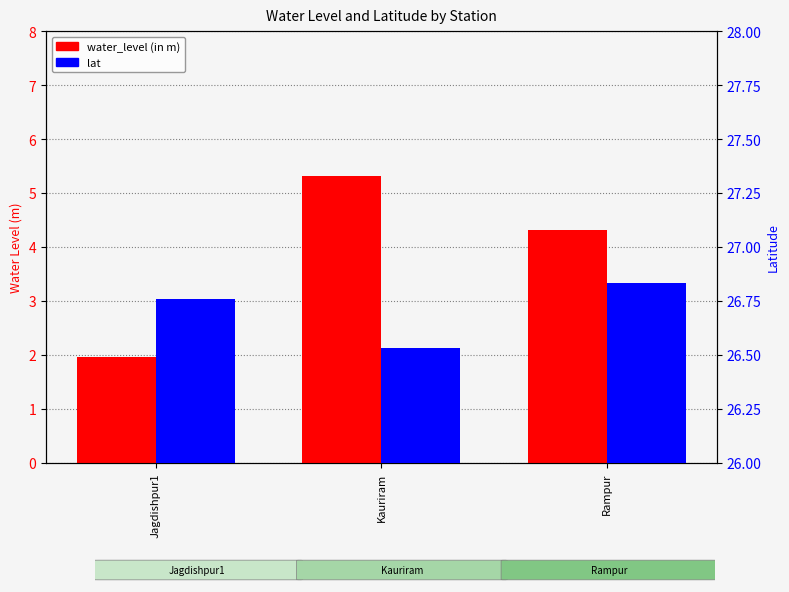

What is the difference between the maximum and second lowest values in the water_level (in m) series?

1.0